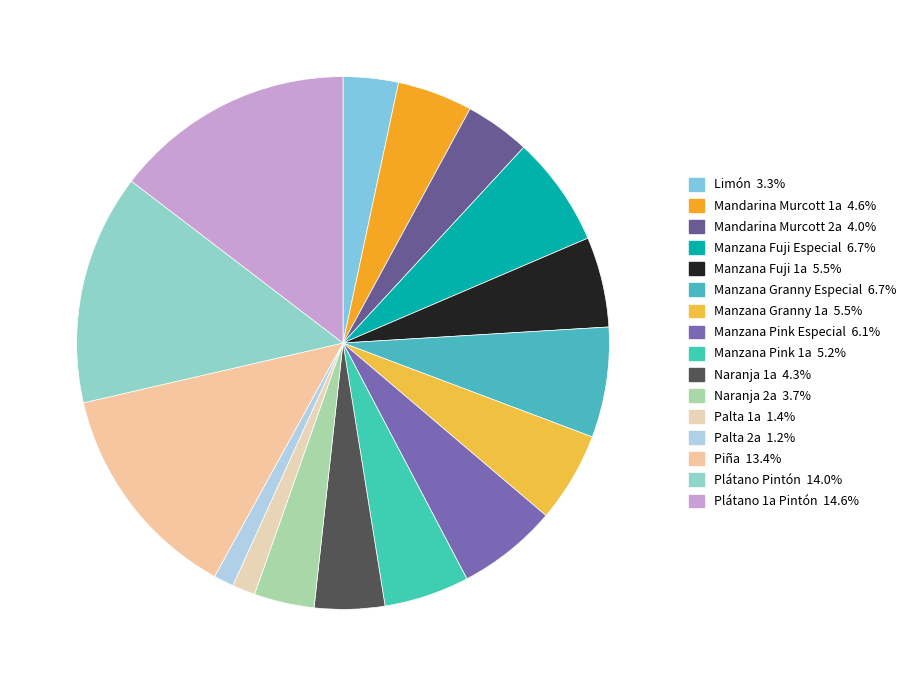

How much of the chart is everything except Naranja 1a?

95.7%